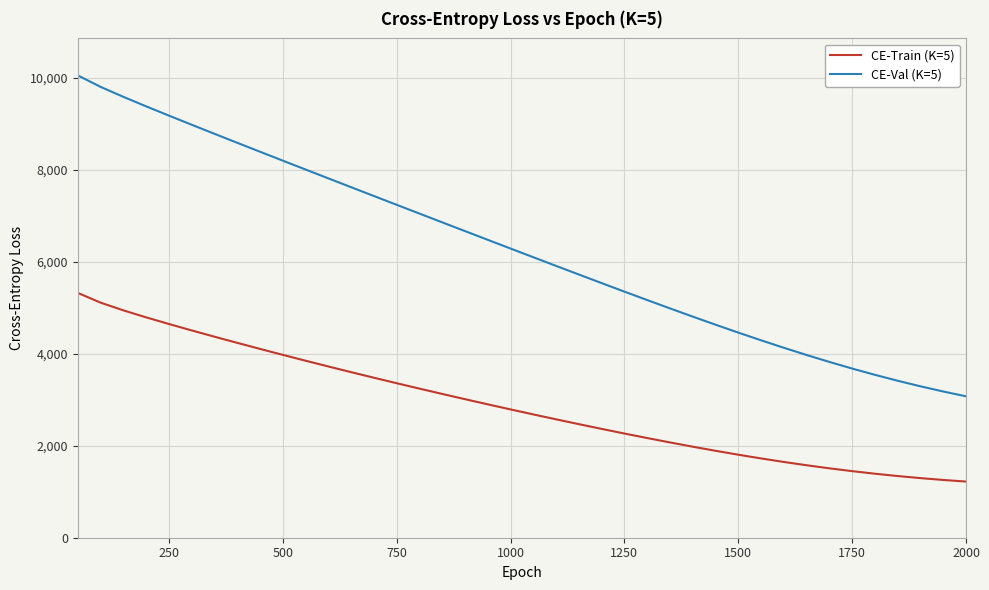

List the series in order of their peak value, lowest first.

CE-Train (K=5), CE-Val (K=5)